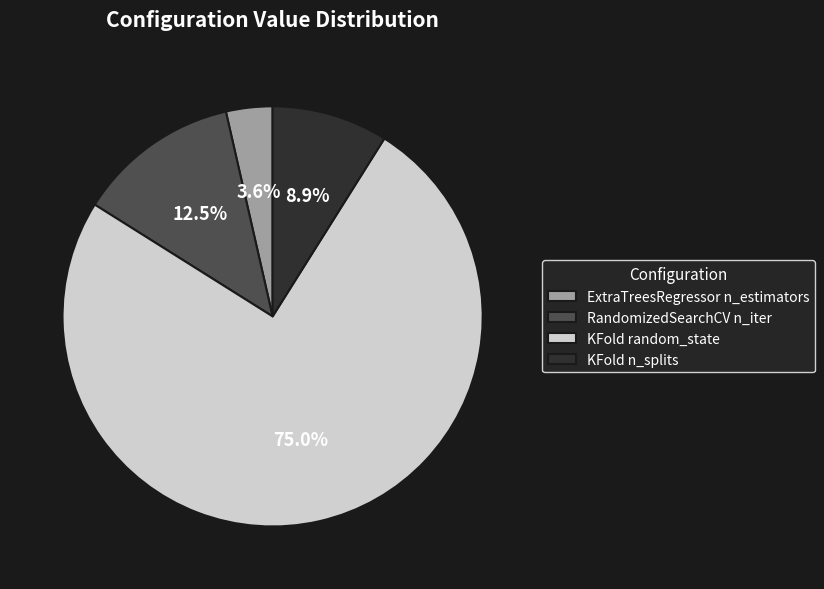

To the nearest percent, what is the average slice percentage?

25%